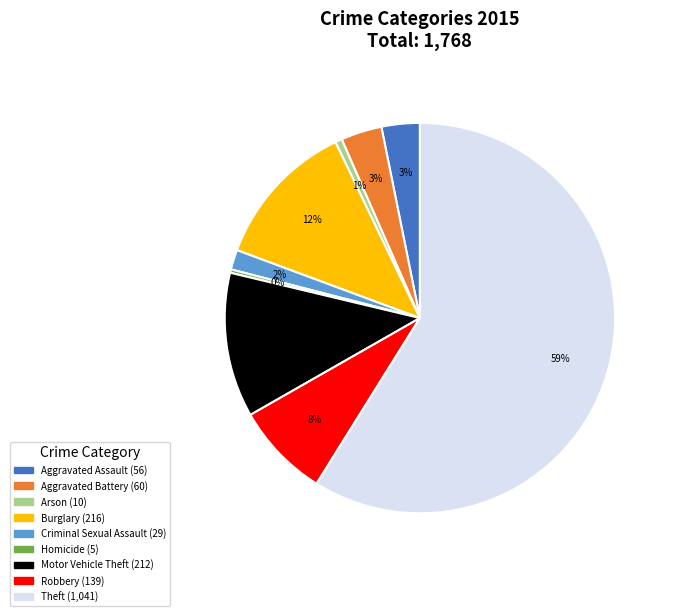

Which has a higher value, Burglary or Homicide?

Burglary